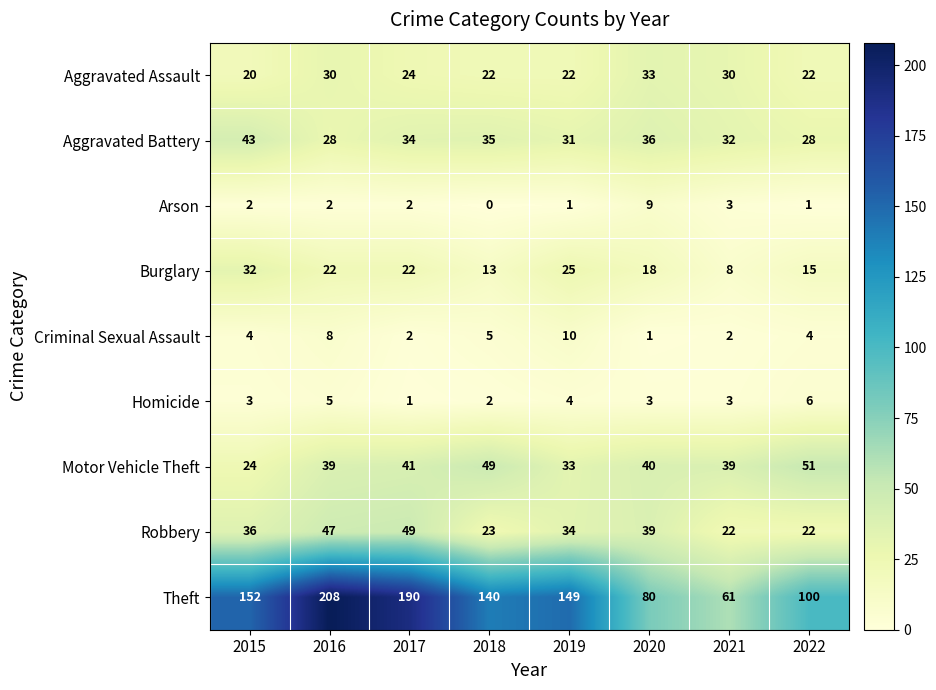

What is the average value of the Burglary series?

19